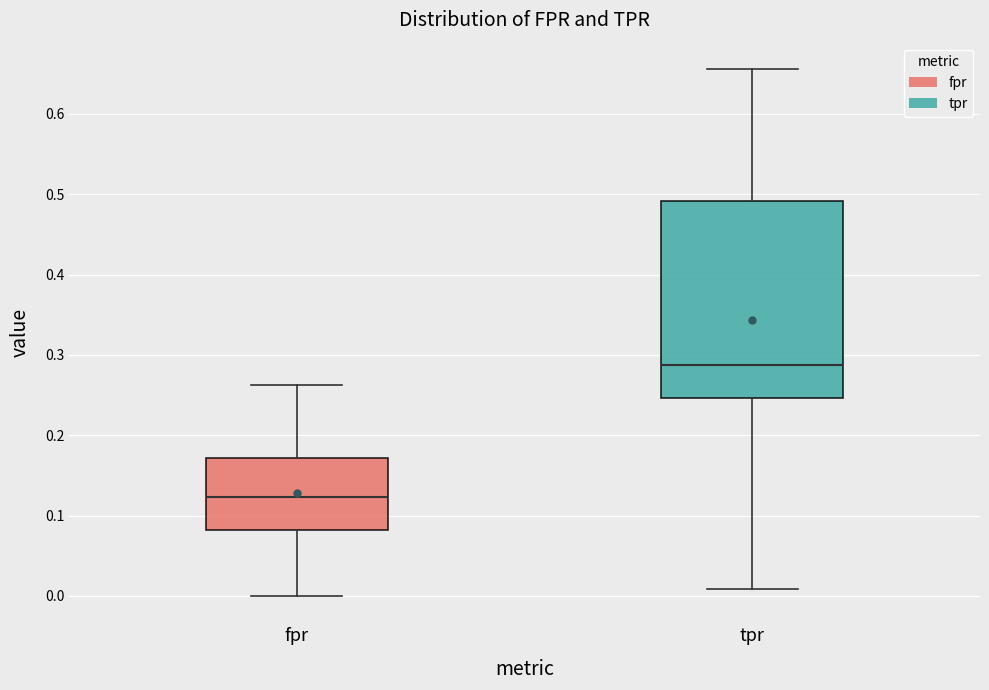

Which box is the tallest, from its lower edge to its upper edge?

tpr